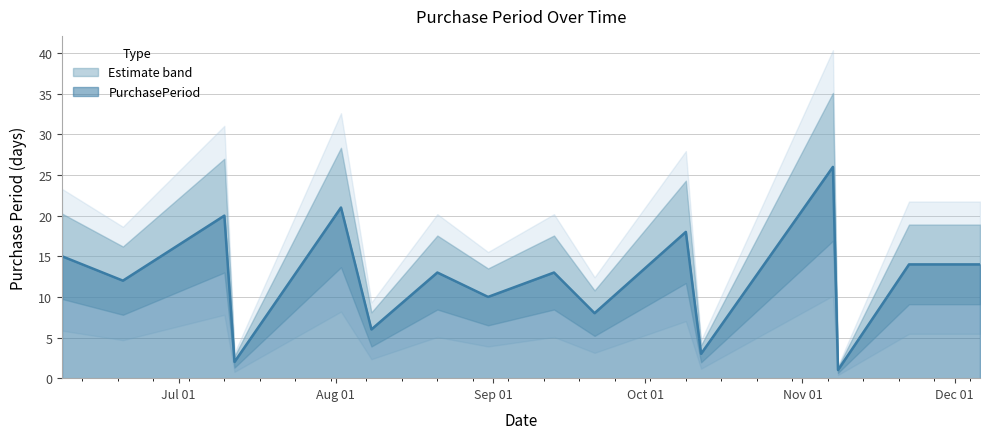

What is the sum of all values?

196